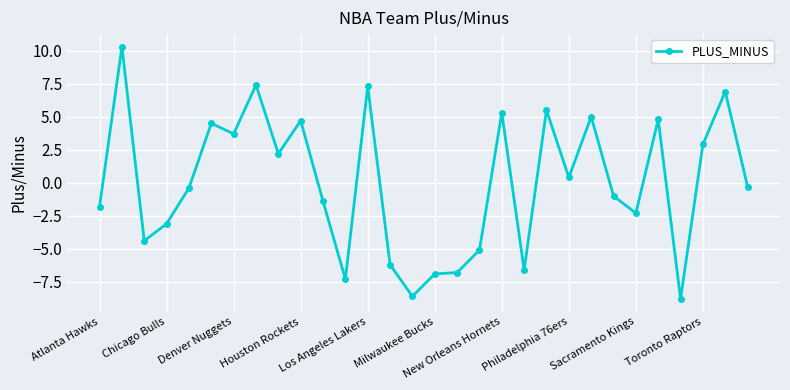

What is the difference between the maximum and minimum values?

19.1